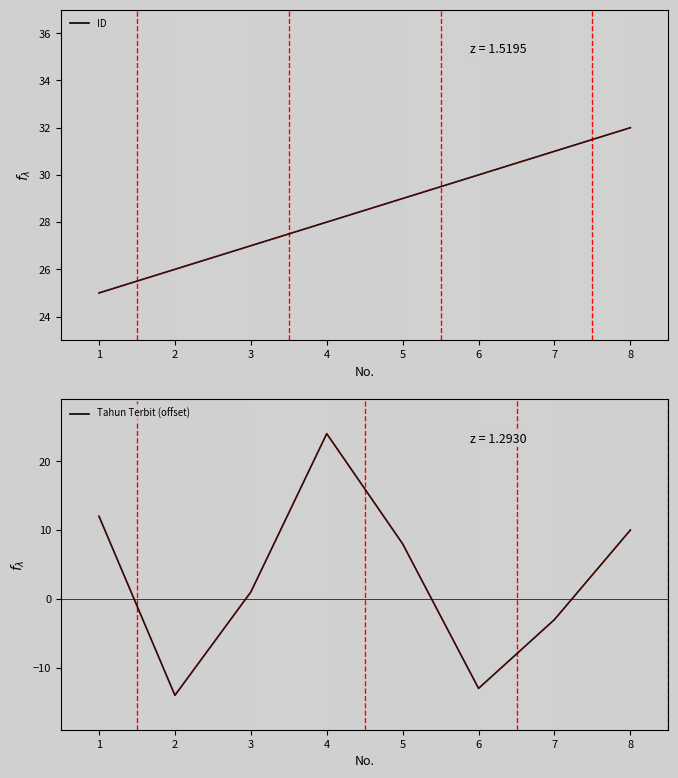

What are all the series names shown in the legend?

ID, Tahun Terbit (offset)